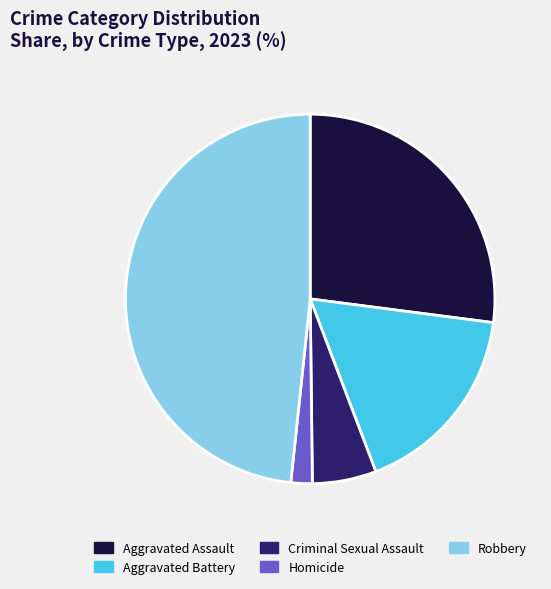

How many segments does this pie chart have?

5